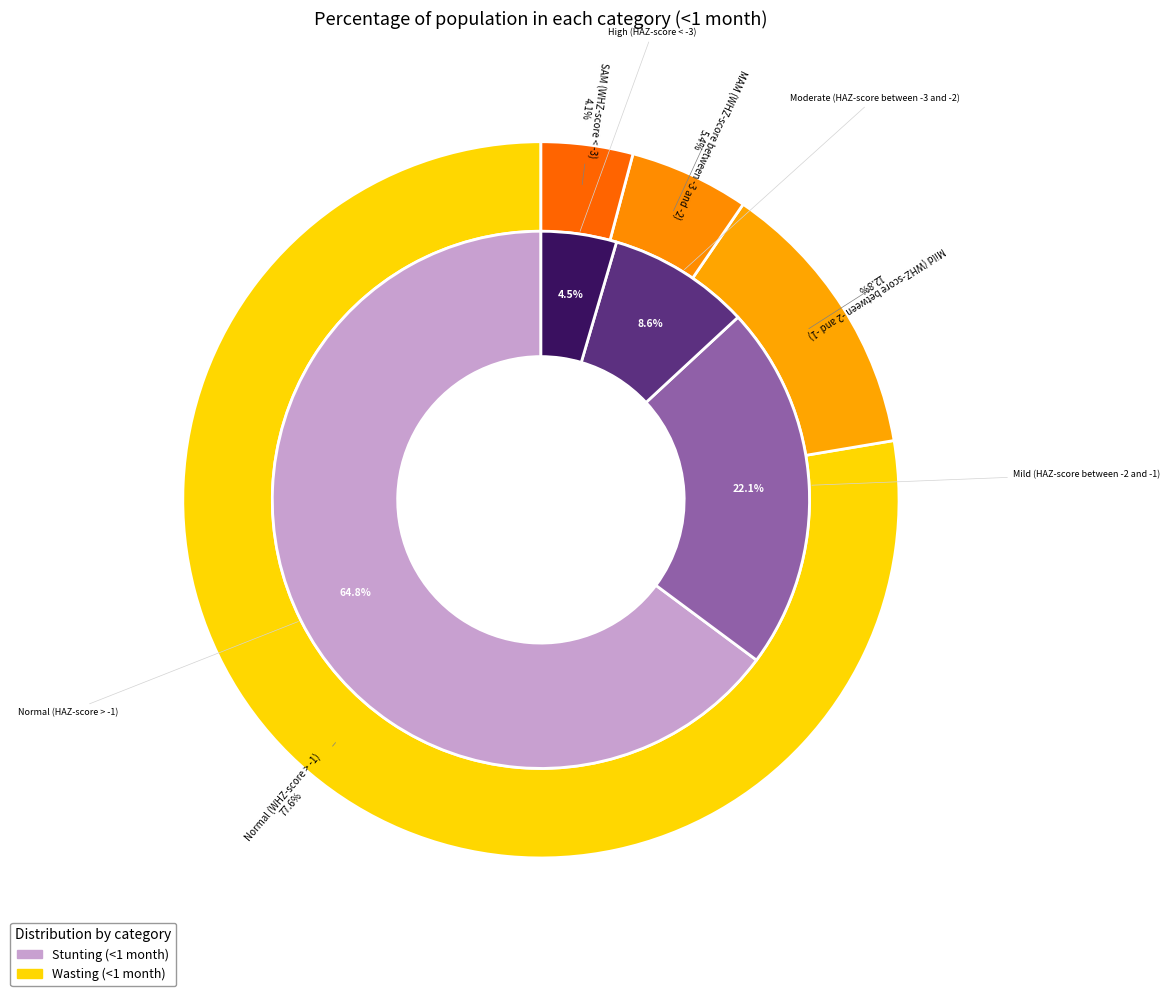

Is the sum of 1 and 3 greater than half?

No